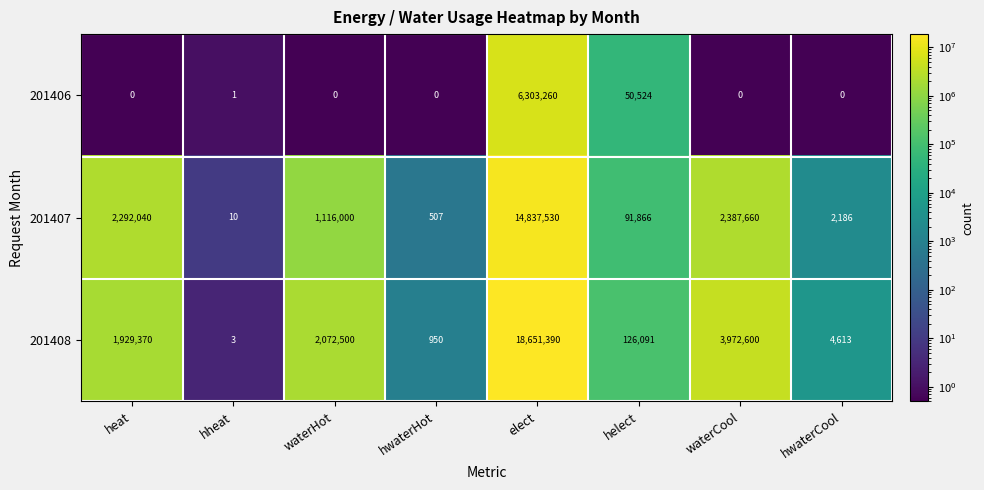

Rank the series at heat from lowest to highest value.

201406, 201408, 201407